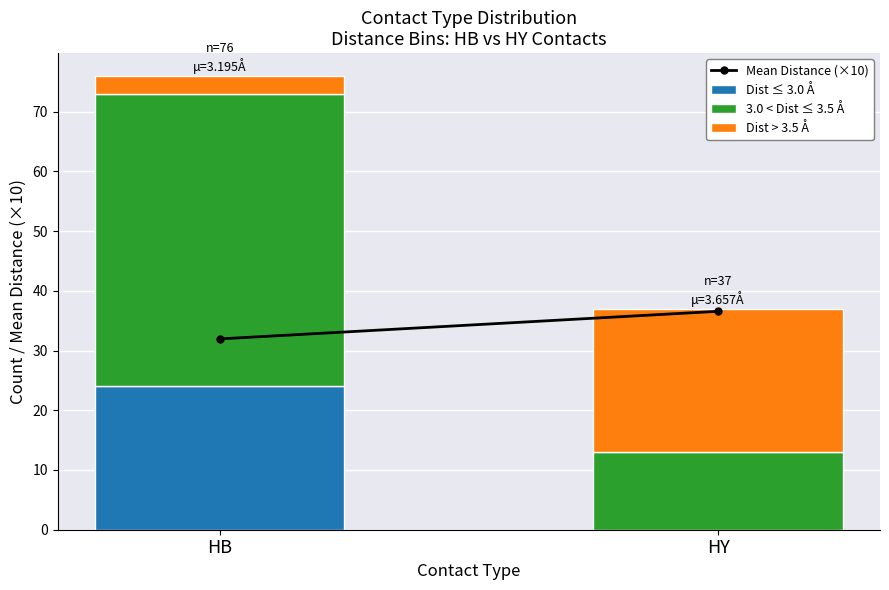

At which category is the sum across all series the highest?

HB